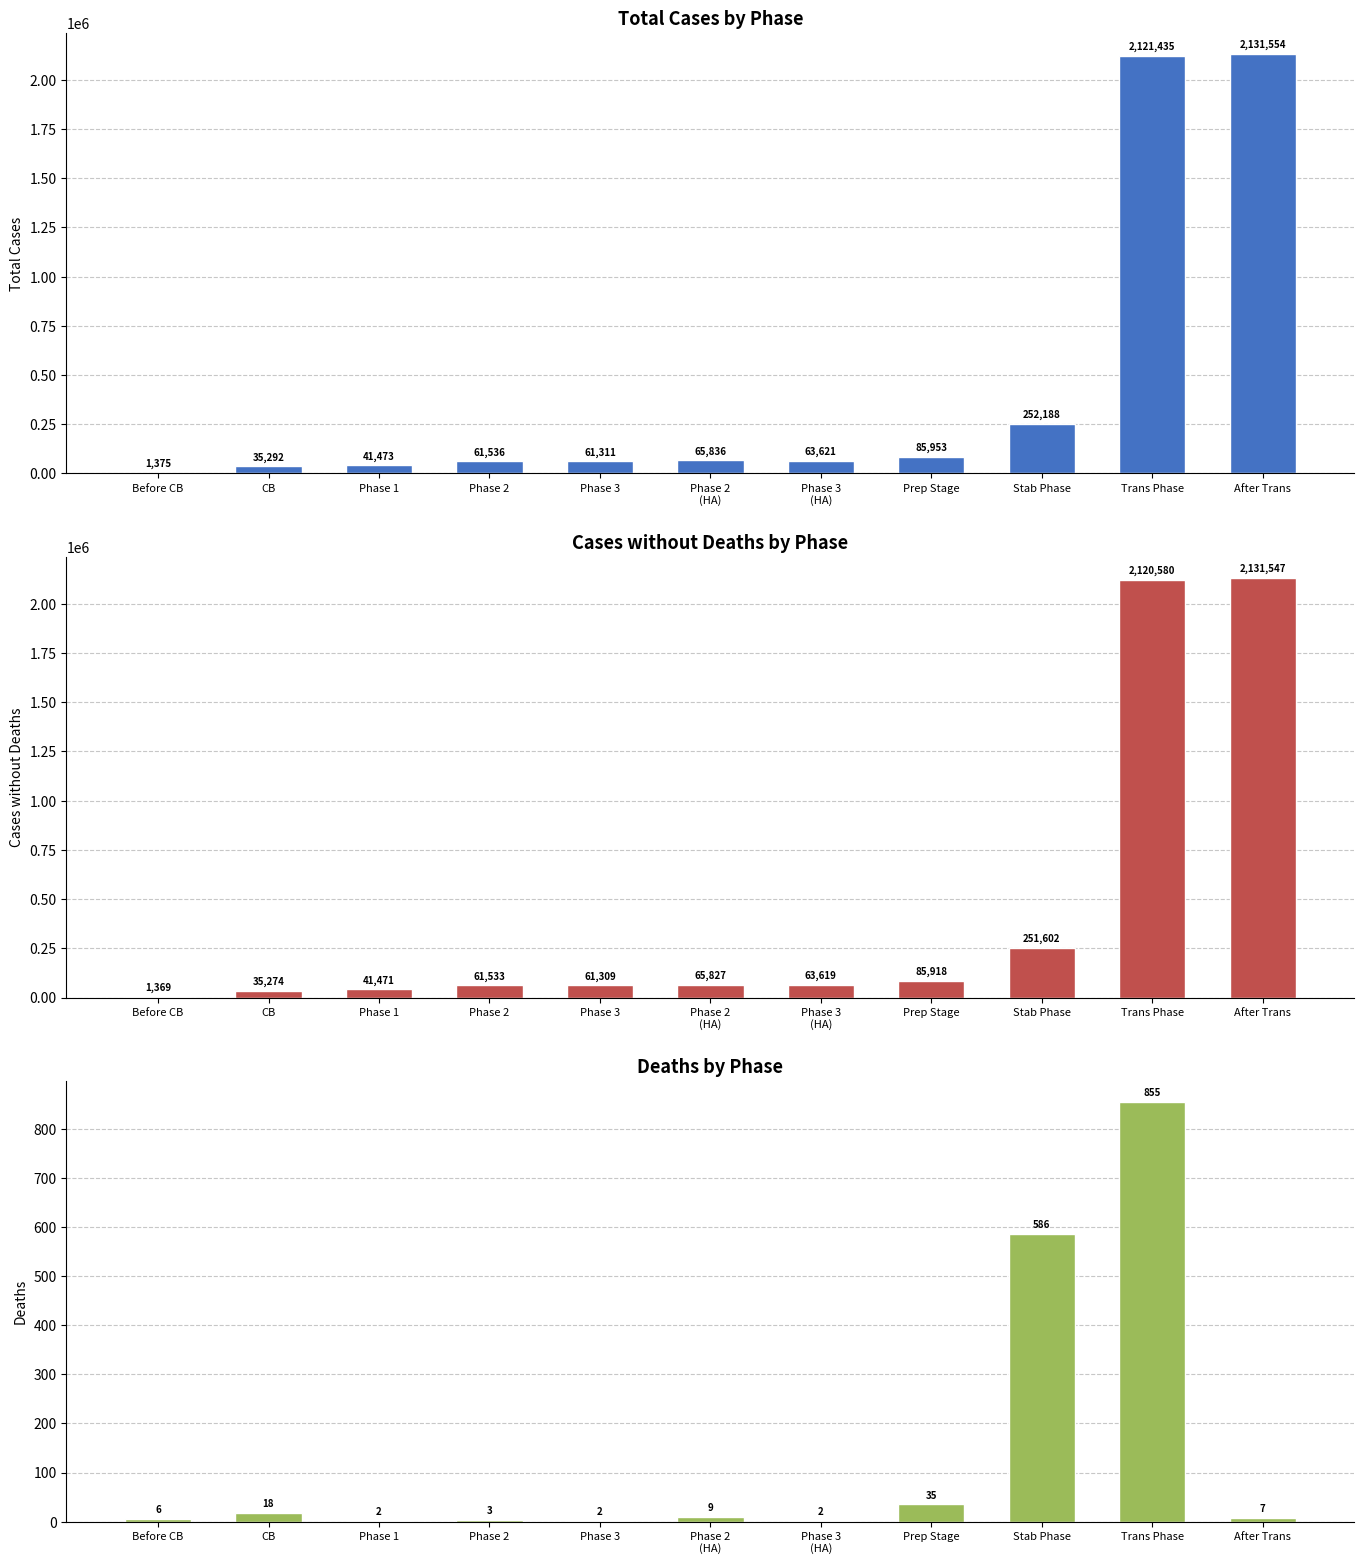

What is the difference between the maximum and minimum values in the Total_Cases series?

2130179